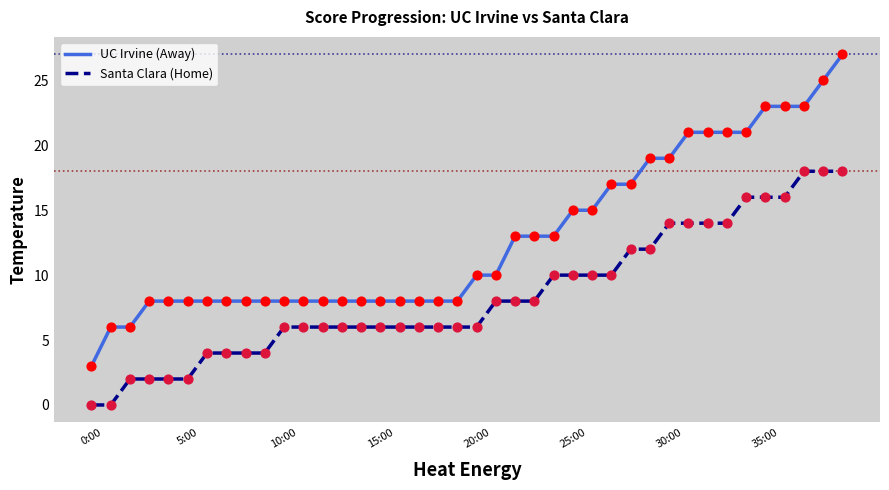

Which series has the largest total across all categories?

UC Irvine (Away)